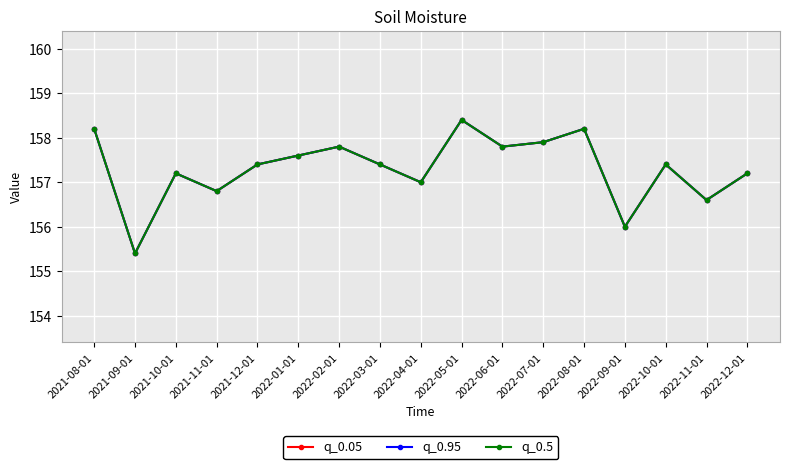

Which series changed the most between 2022-09-01 and 2022-10-01?

q_0.05